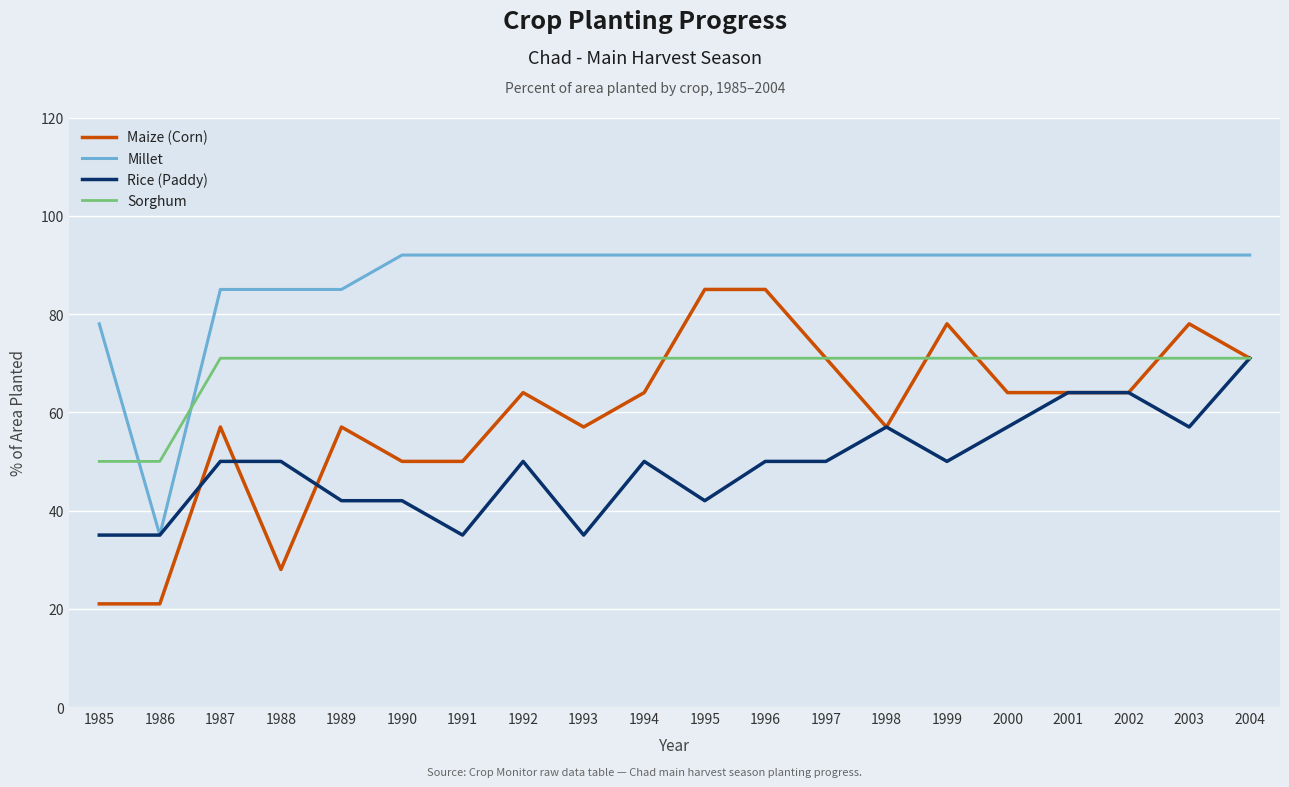

At how many categories does at least one series exceed 61?

19